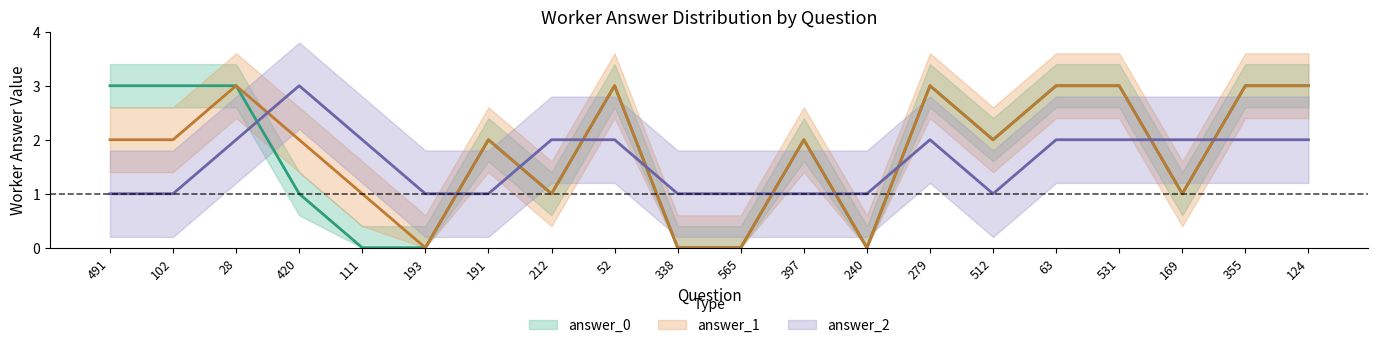

Is it true that answer_1 equals 1 at 169?

False